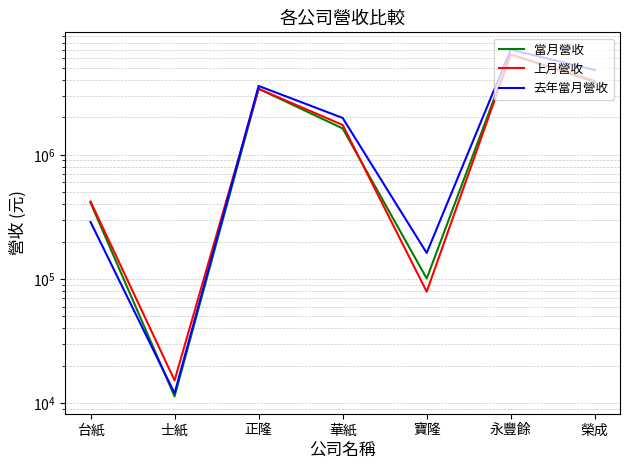

What is the lowest value of the 去年當月營收 series?

12023